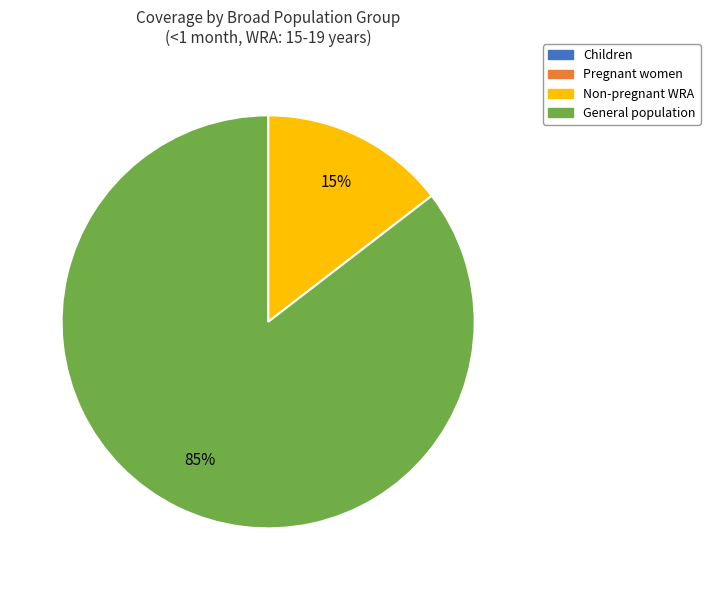

Is there any slice that represents more than half of the pie?

Yes